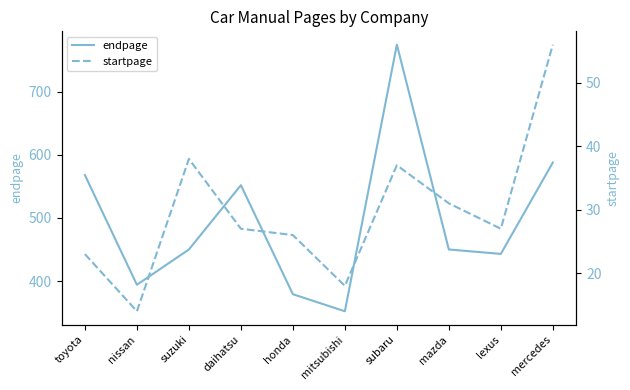

Reading left to right, extract all data points from this chart.

endpage: 568	394	450	552	379	352	775	450	443	588
startpage: 23	14	38	27	26	18	37	31	27	56